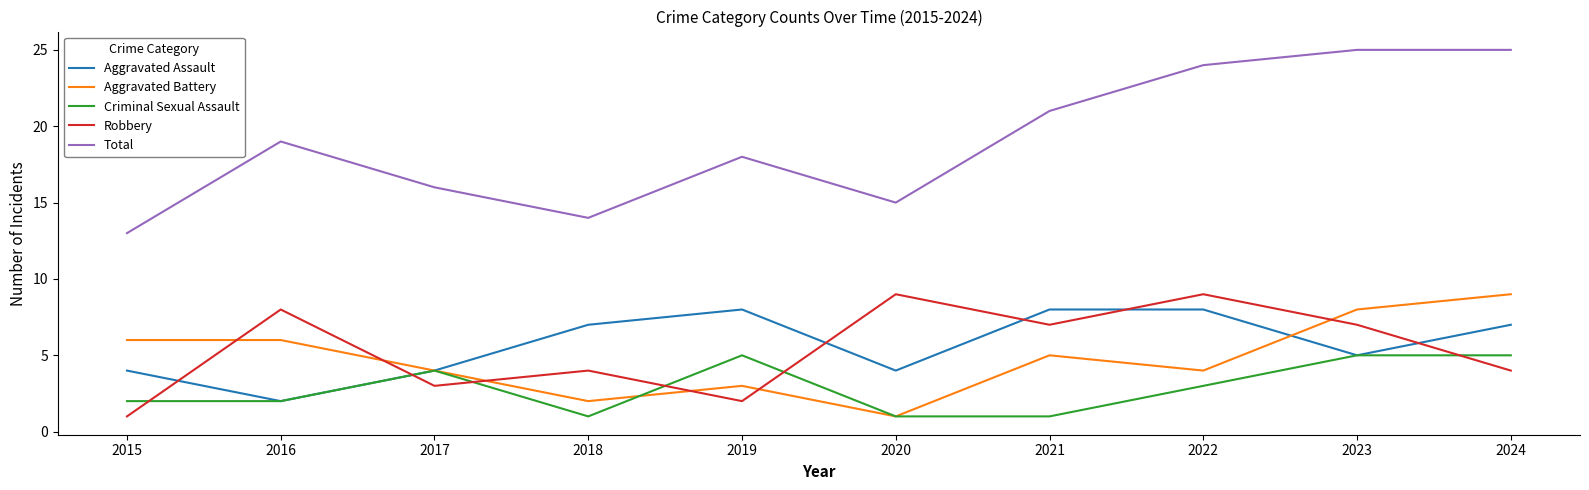

True or false: Total and Aggravated Battery cross at least once.

False